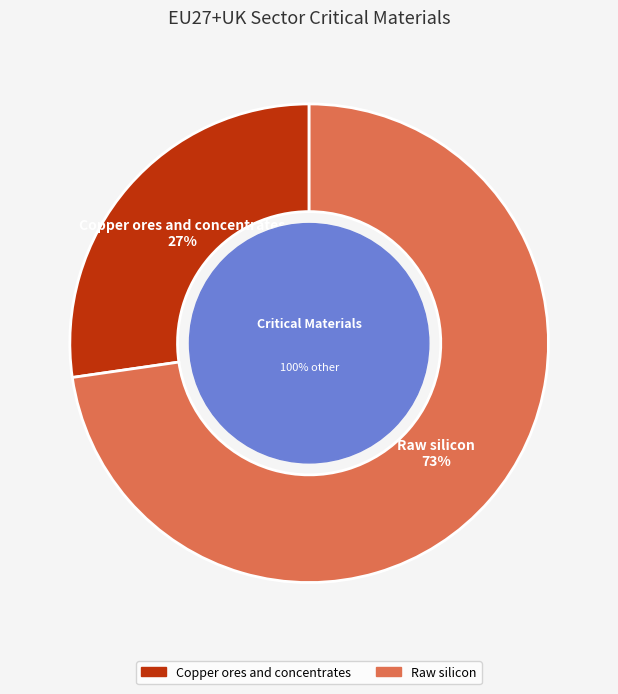

The Dysprosium slice represents 9% of the pie. True or false?

False